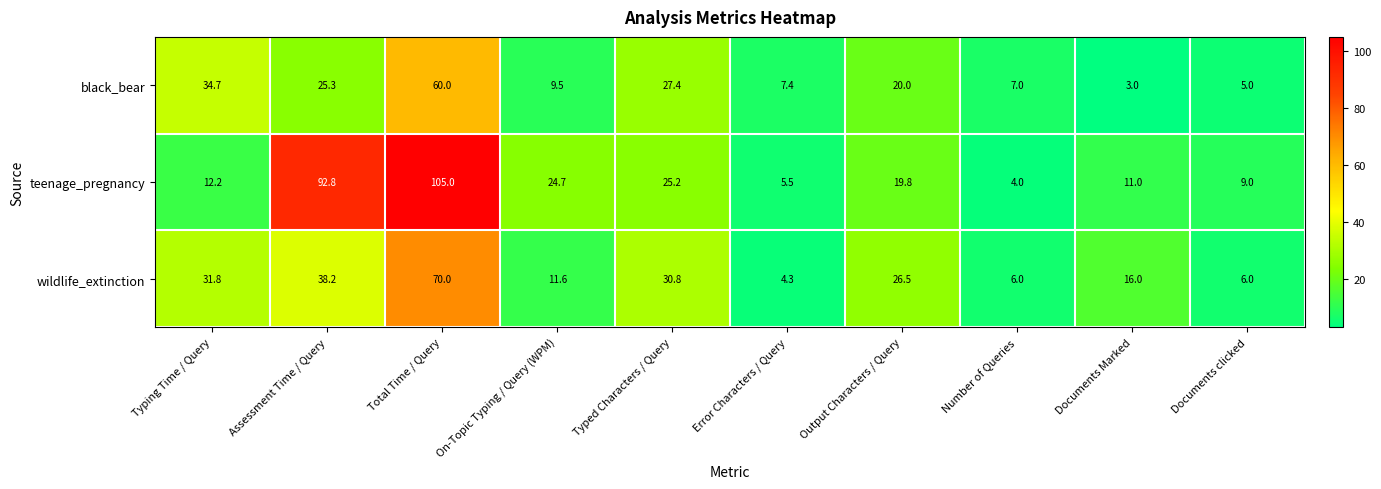

What is the difference between the teenage_pregnancy values at On-Topic Typing / Query (WPM) and Number of Queries?

20.7